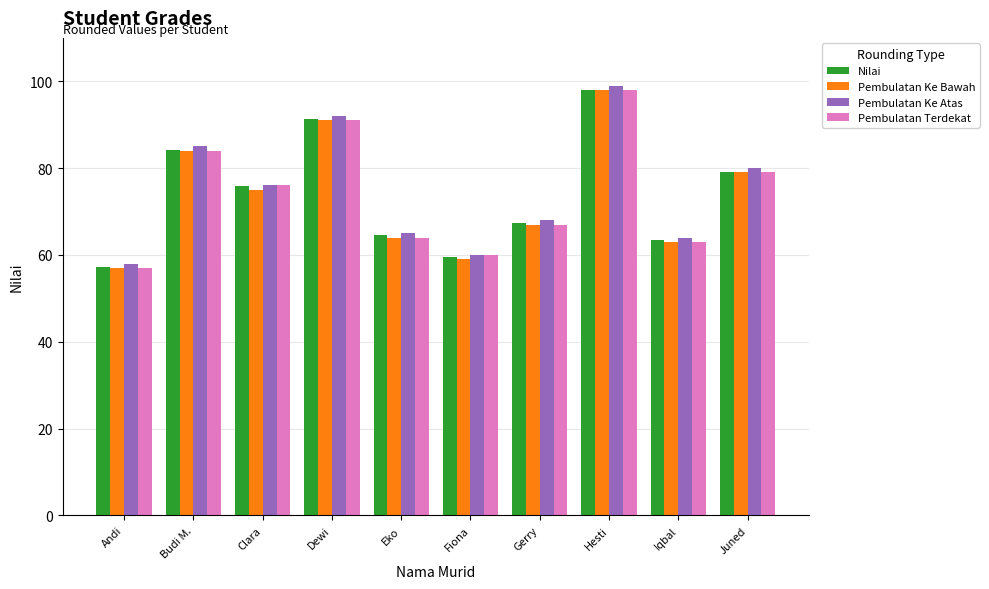

What is the label of the 9th bar from the right?

Budi M.